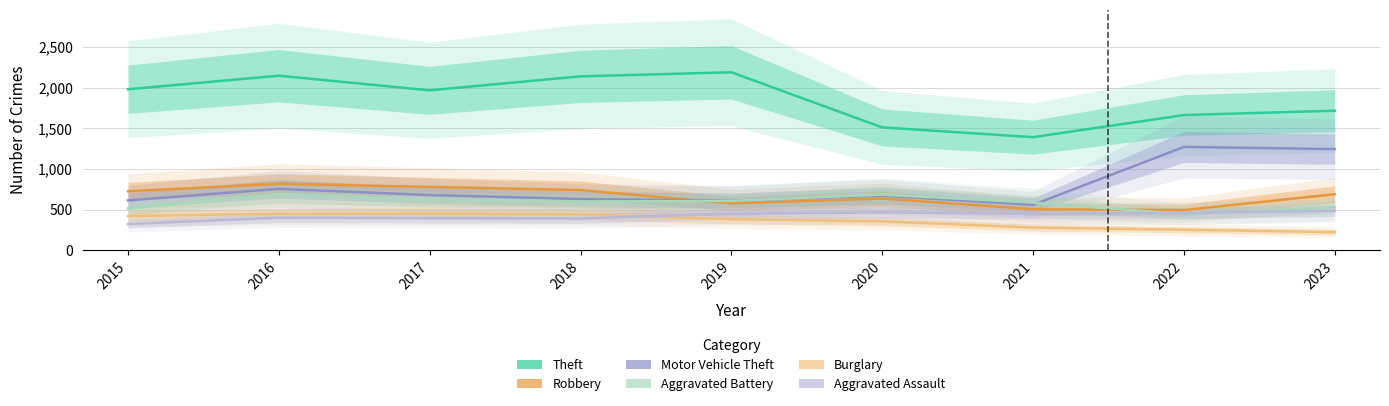

In Theft, how many points are higher than both neighbors (excluding endpoints)?

2